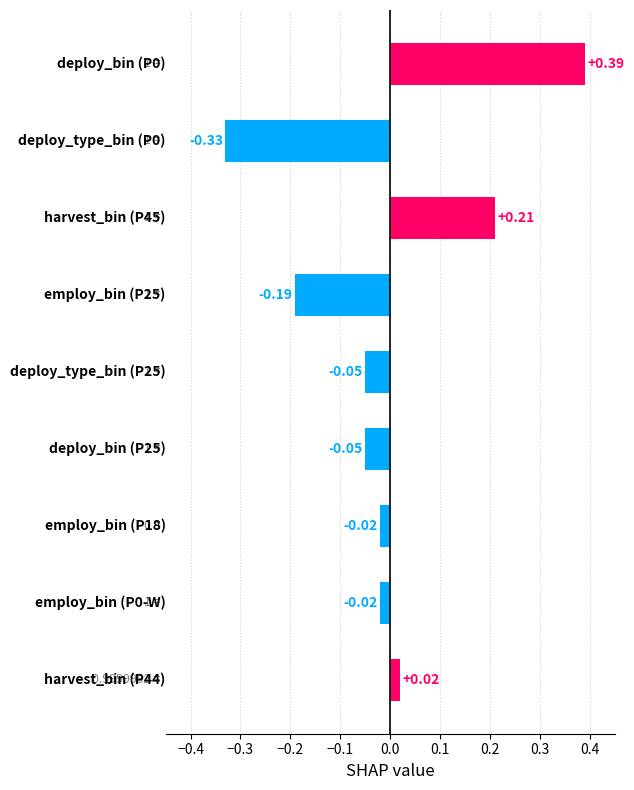

What is the difference between the maximum and minimum values?

0.7